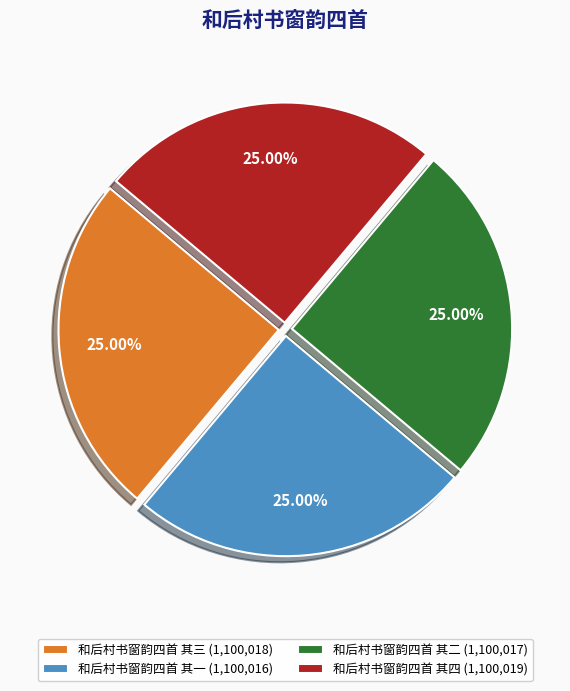

Approximately how many times larger is the value at 和后村书窗韵四首 其三 (1,100,018) compared to 和后村书窗韵四首 其一 (1,100,016)?

1.0